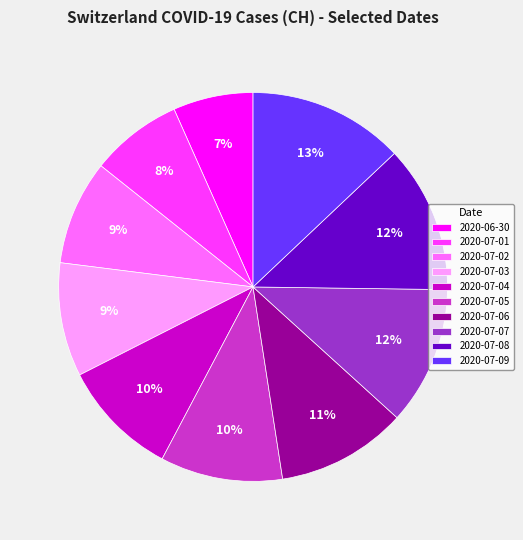

The 2020-07-09 slice represents 13% of the pie. True or false?

True